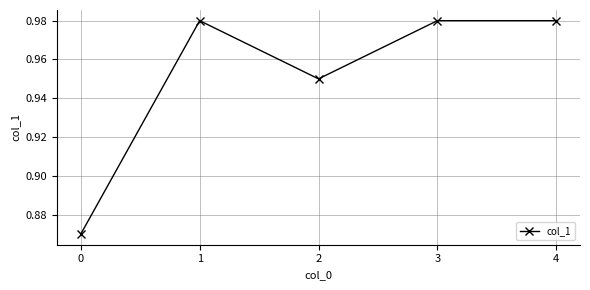

What is the sum of the values at 1 and 0?

1.9